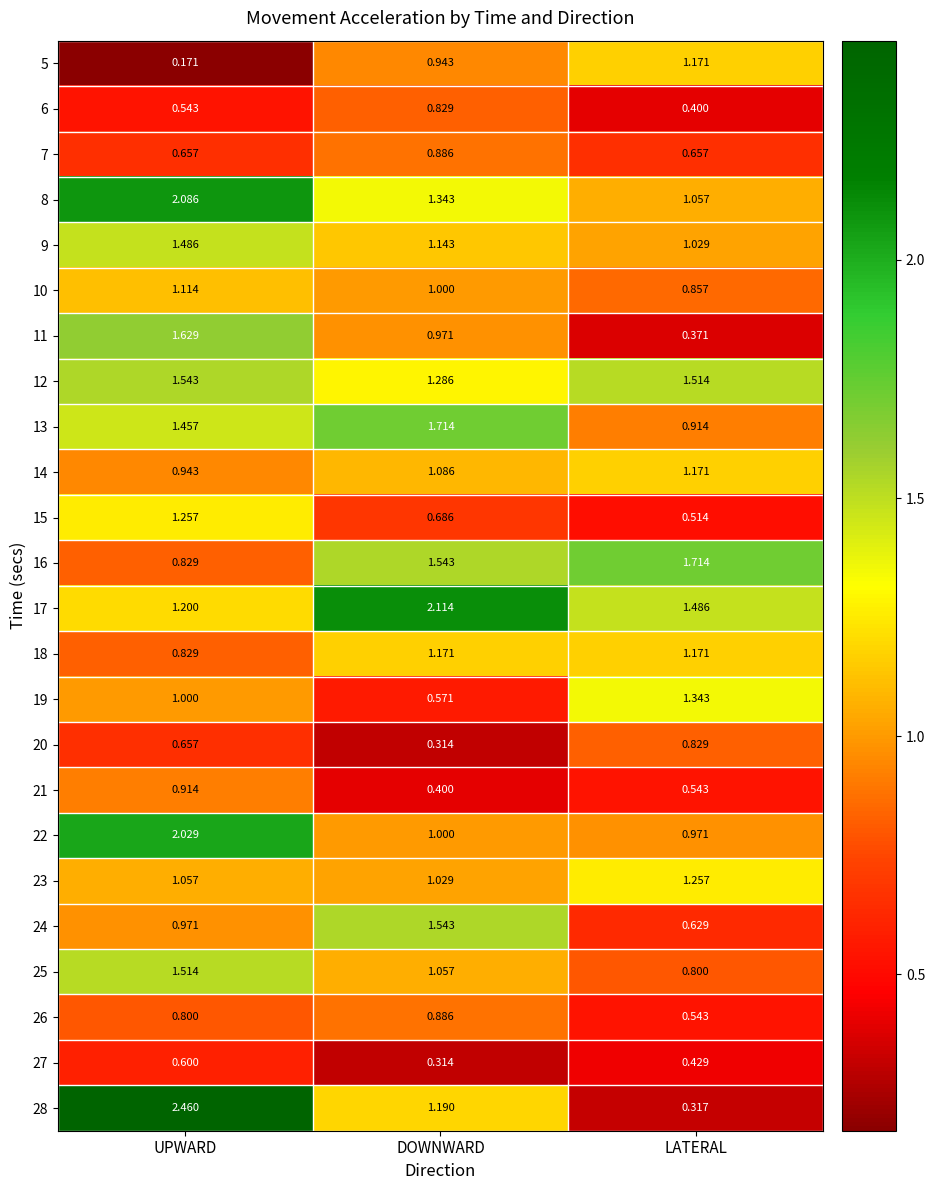

Which series has the widest spread of values?

28